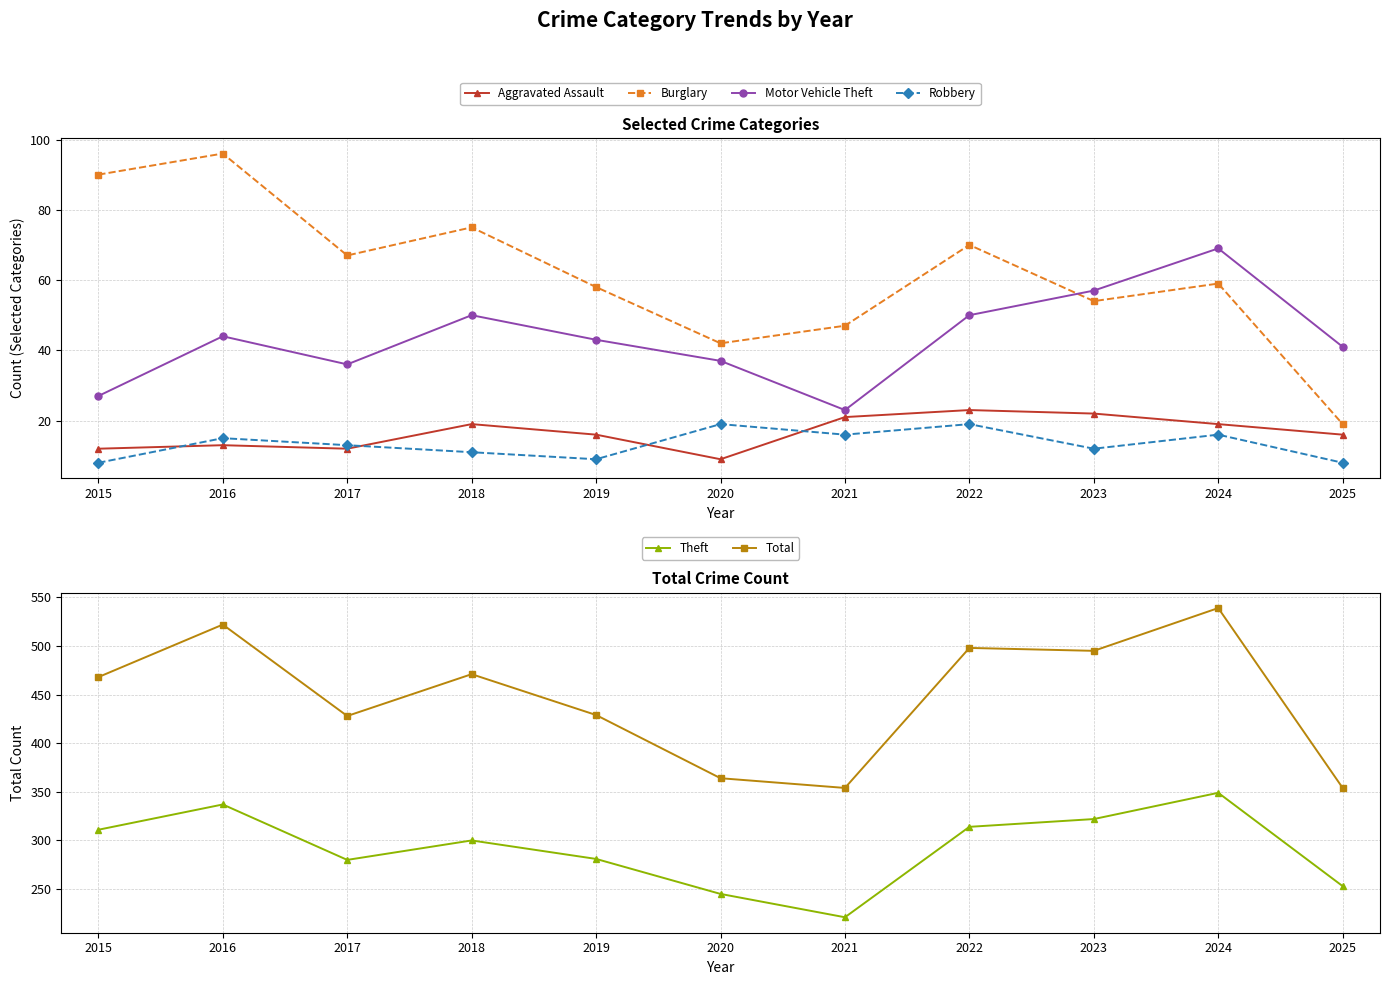

What is the average value of the Theft series?

292